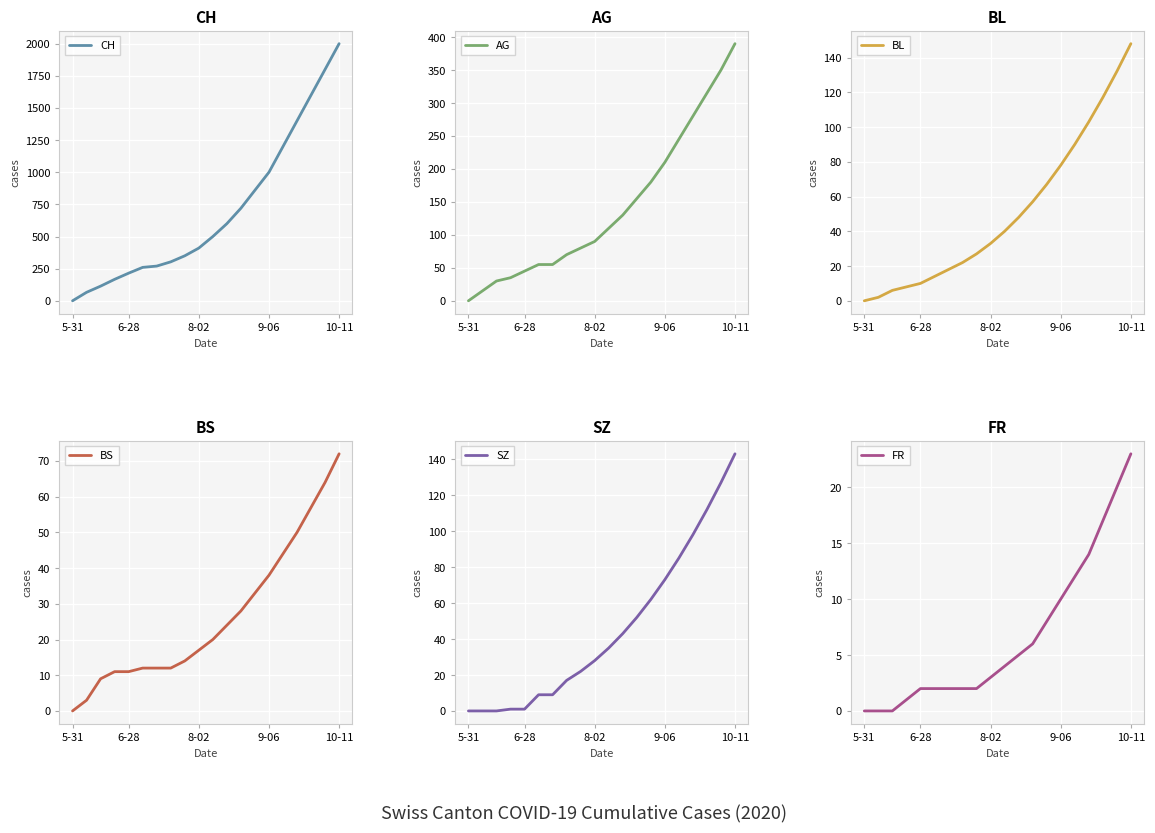

How many lines are shown in the chart?

6